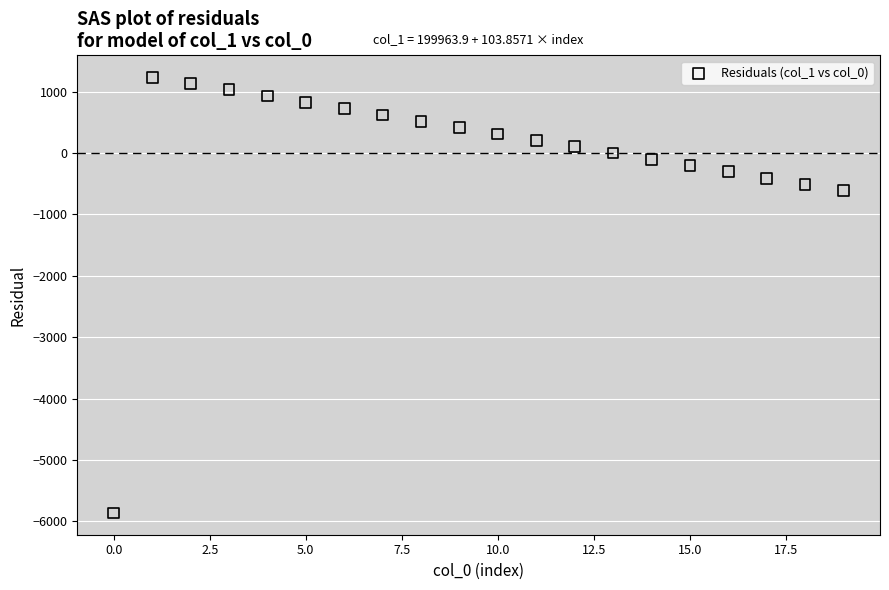

What is the range of Y values (max minus min)?

7097.1